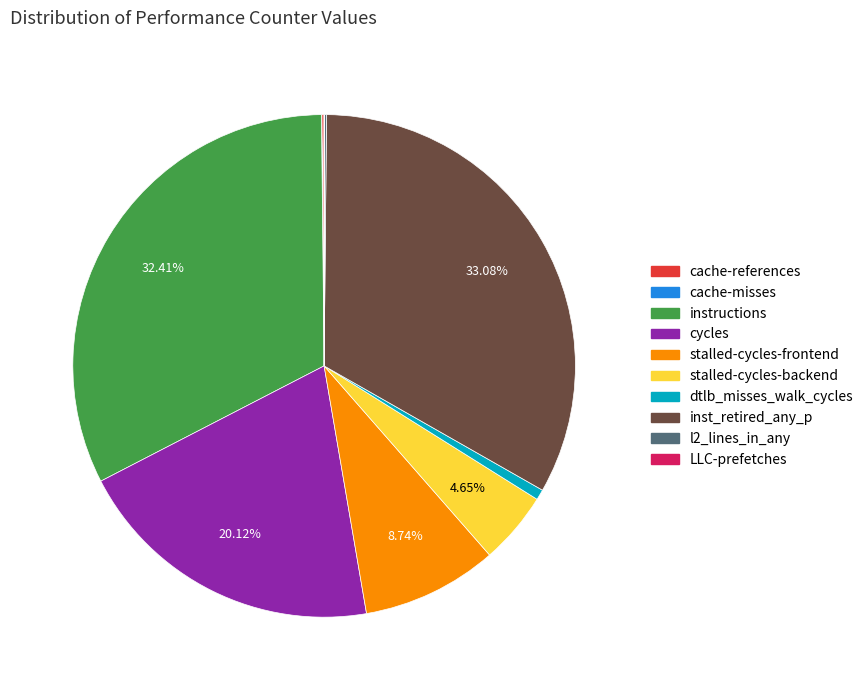

What portion of the pie excludes stalled-cycles-frontend?

91.3%